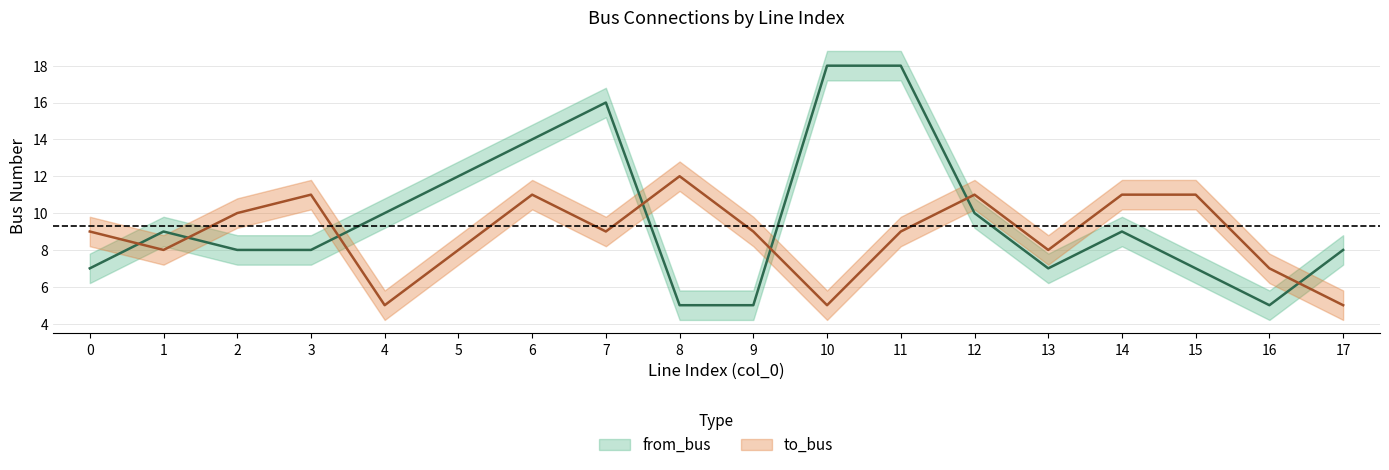

In to_bus, how many points are lower than both neighbors (excluding endpoints)?

5